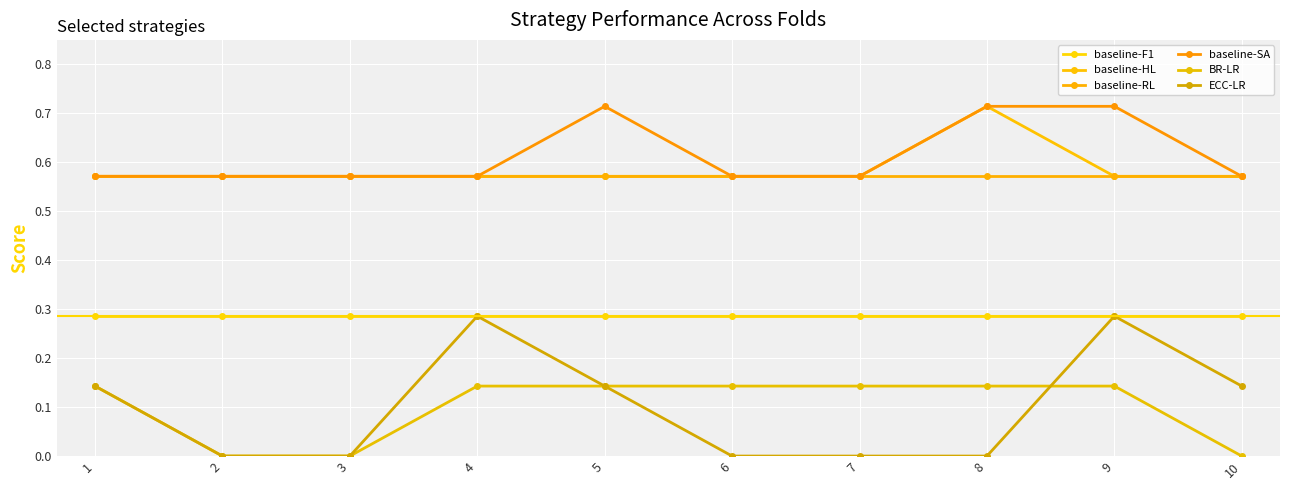

How many ECC-LR values are between 0 and 1?

10